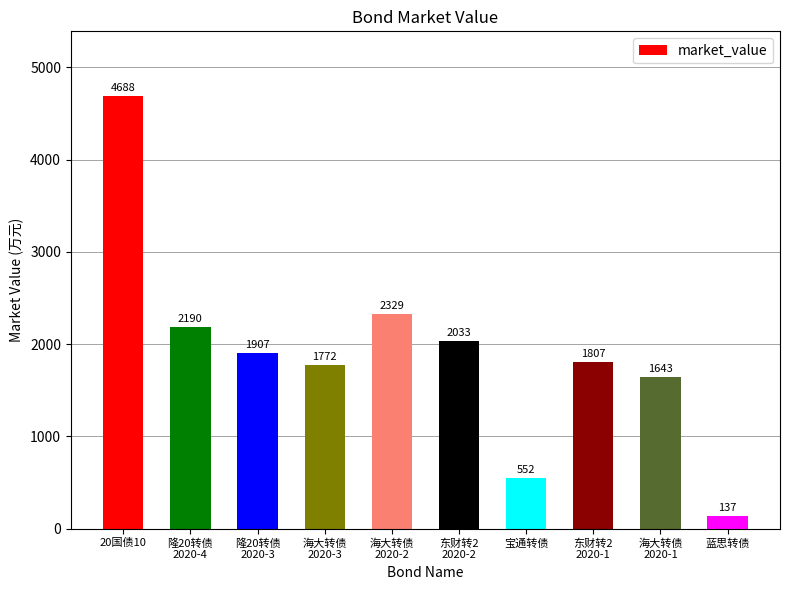

What position from the left is 20国债10?

1